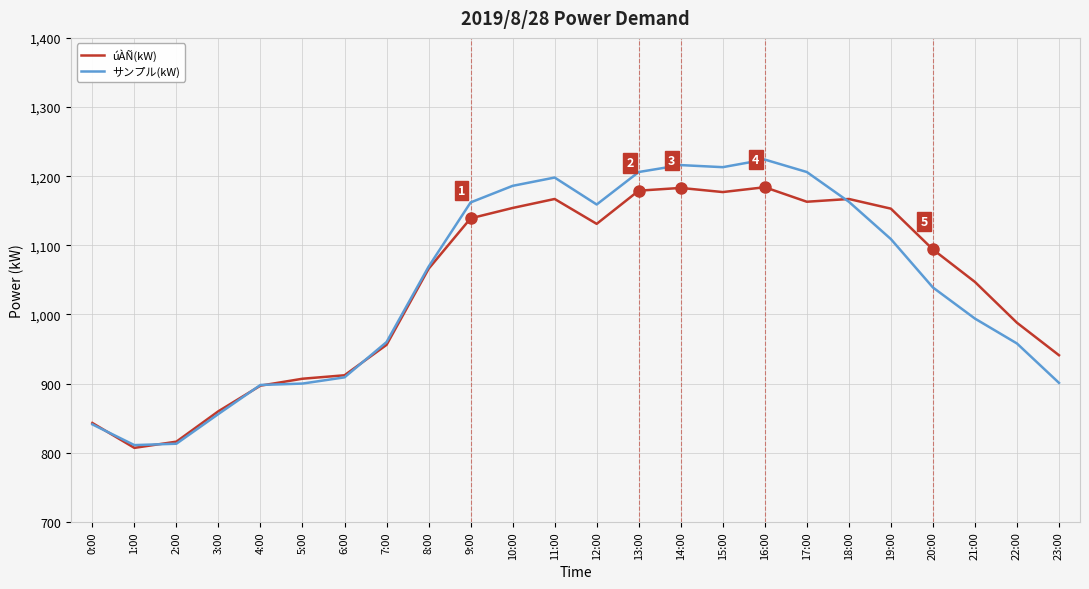

Is it true that úÀÑ(kW) equals 1389 at 4:00?

False